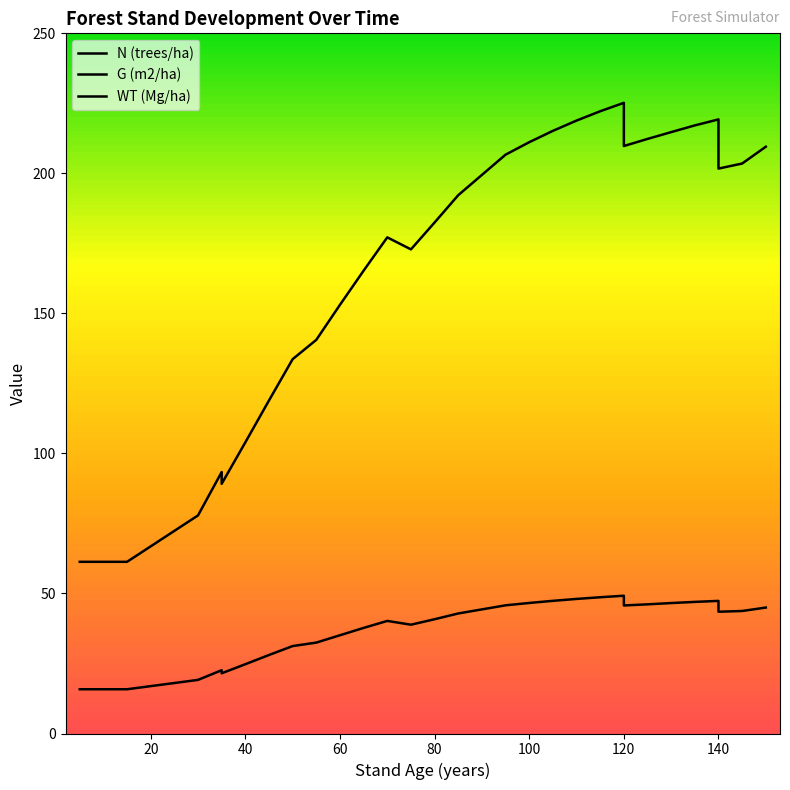

Which series has the largest total across all categories?

N (trees/ha)